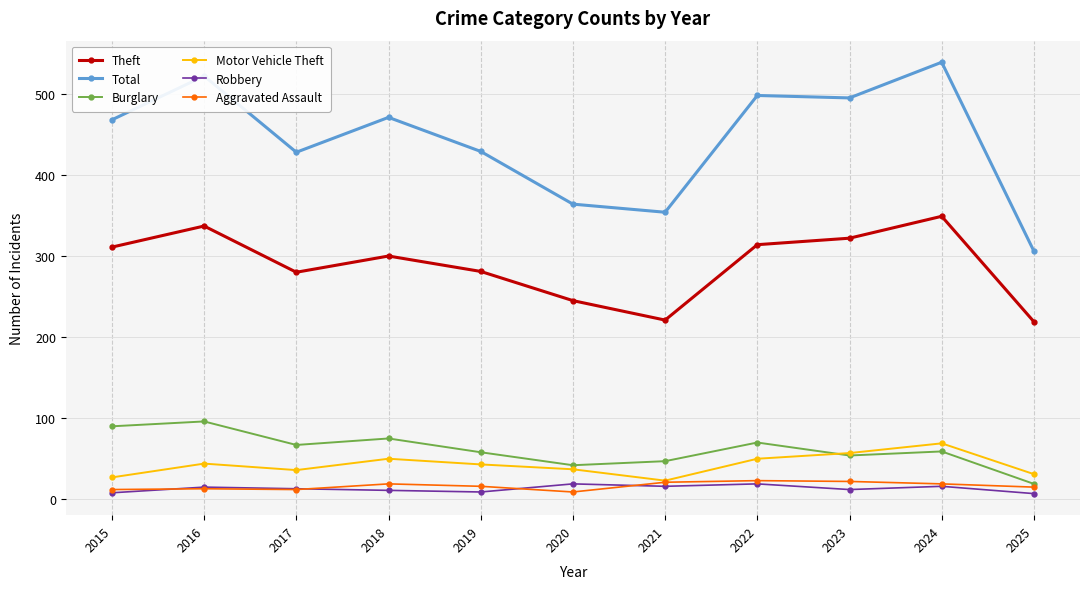

Which category has the highest value in the Theft series?

2024